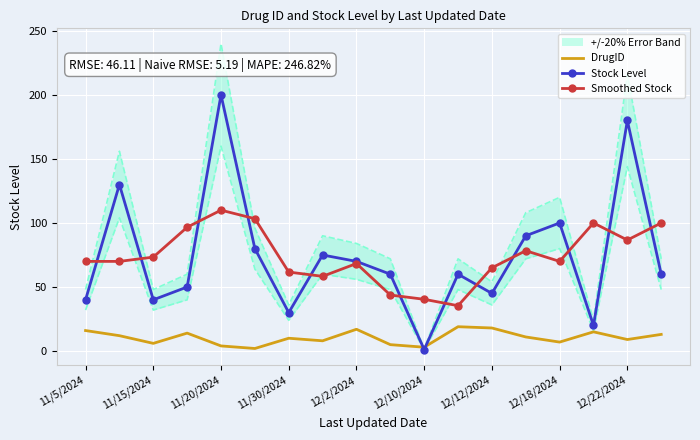

True or false: Smoothed Stock and DrugID intersect in this chart.

False